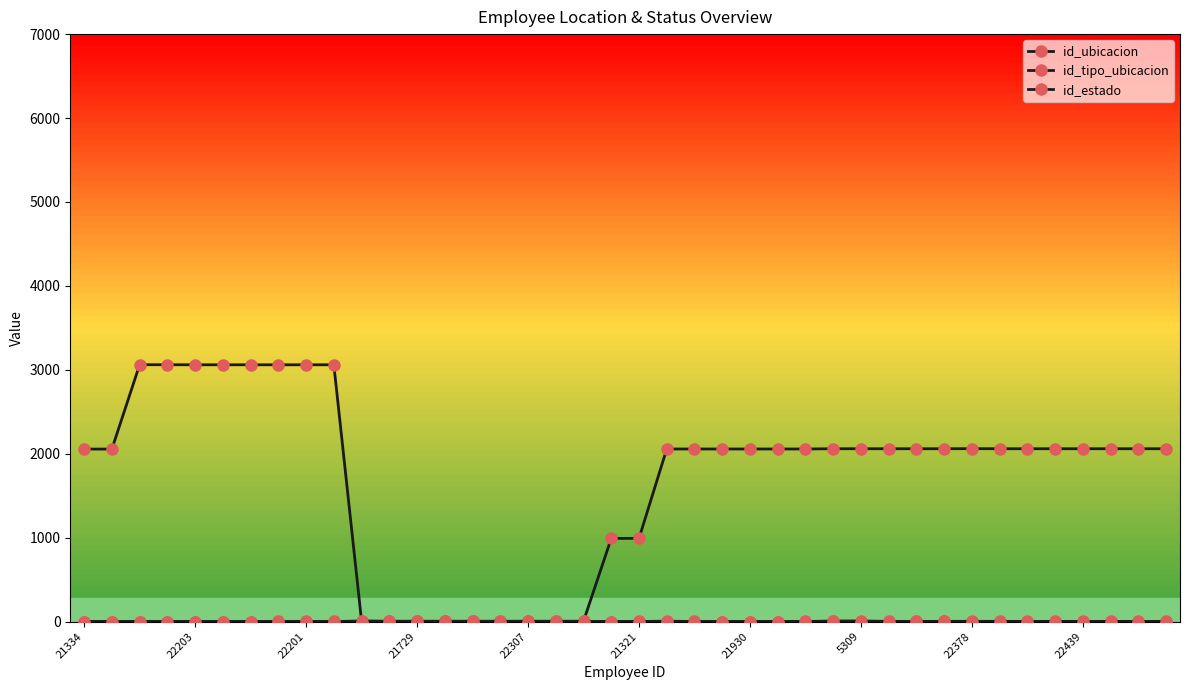

Rank the series at 22203 from lowest to highest value.

id_tipo_ubicacion, id_estado, id_ubicacion